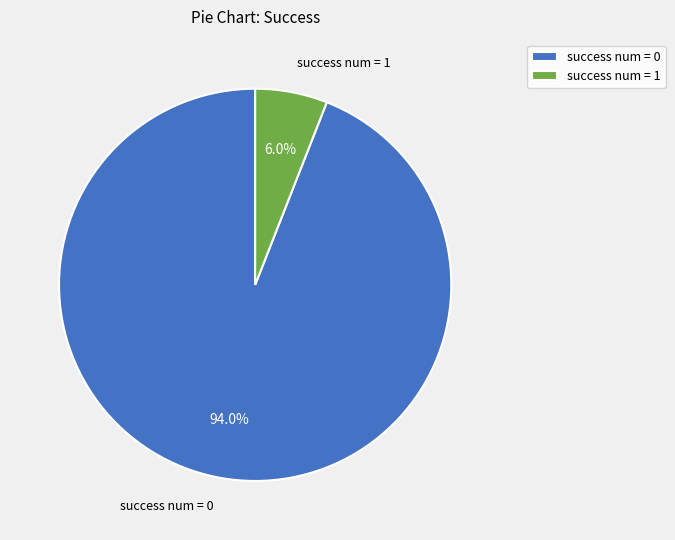

Combined, what portion of the pie is success num = 1 and success num = 0?

100.0%